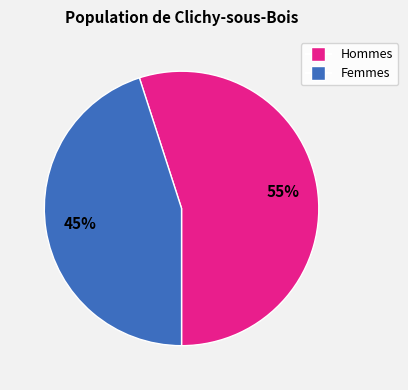

To the nearest percent, what is the difference between the largest and smallest slice percentages?

10%